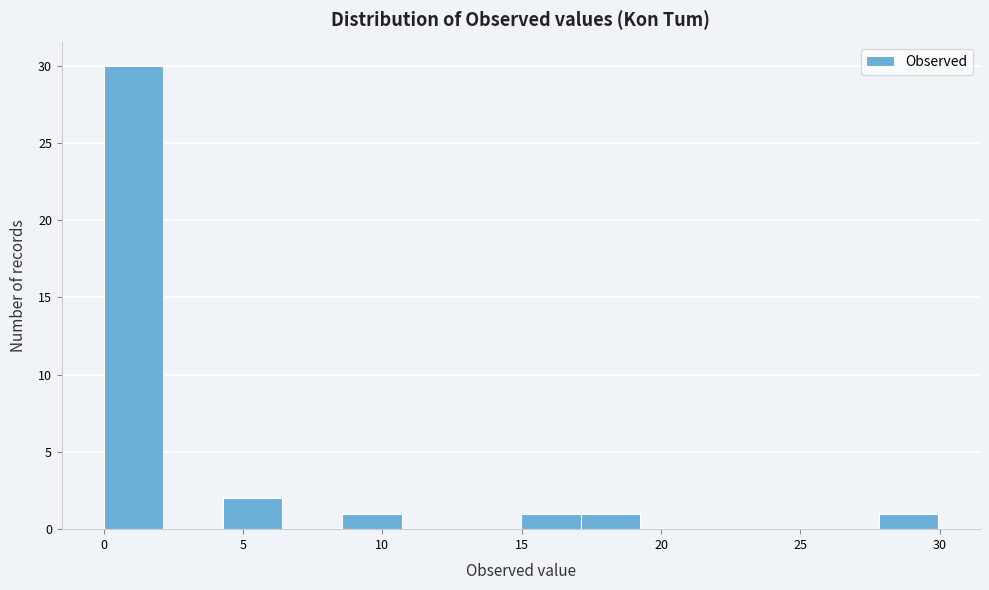

Which range on the x-axis has the tallest bar?

0.0 to 2.0